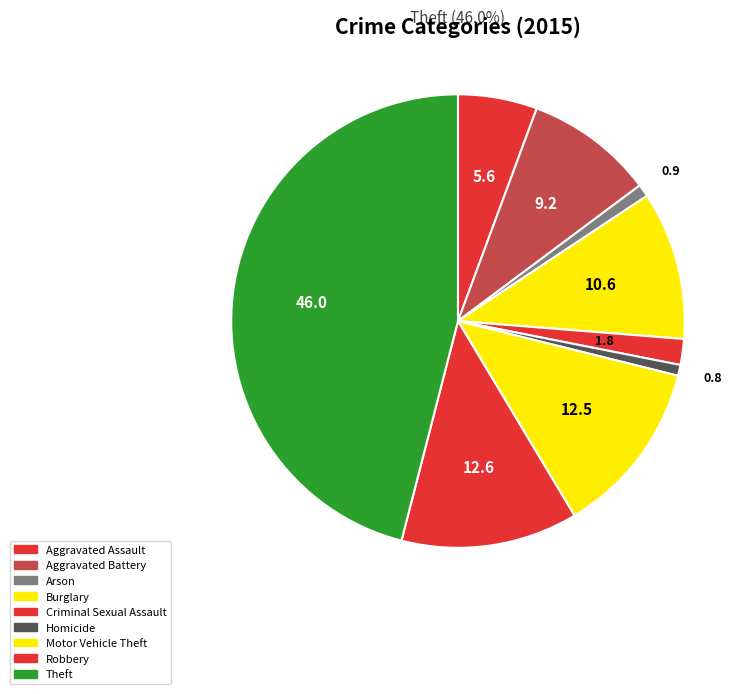

Which has a higher value, Theft or Arson?

Theft